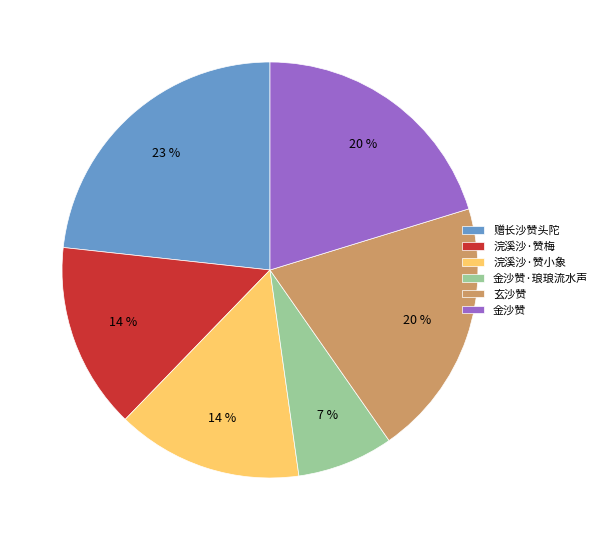

What is the ratio of the value at 金沙赞·琅琅流水声 to the value at 浣溪沙·赞梅?

0.5